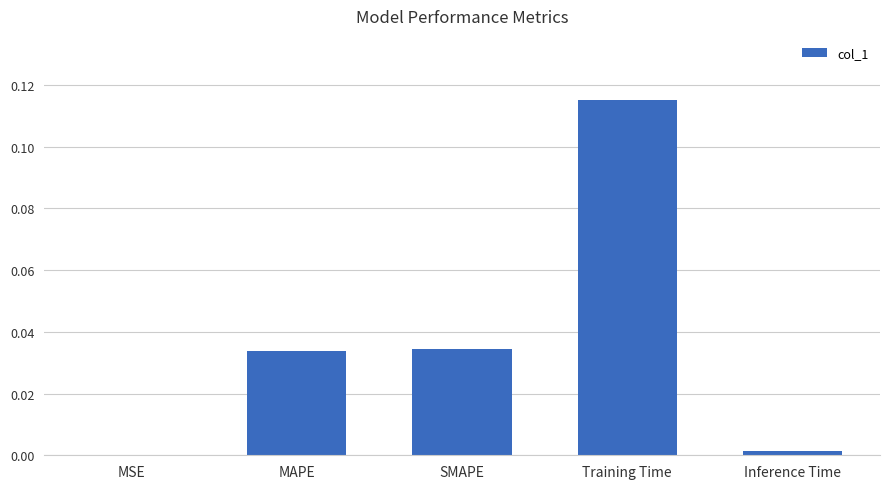

The chart shows a value of 0.0 at MSE. True or false?

True